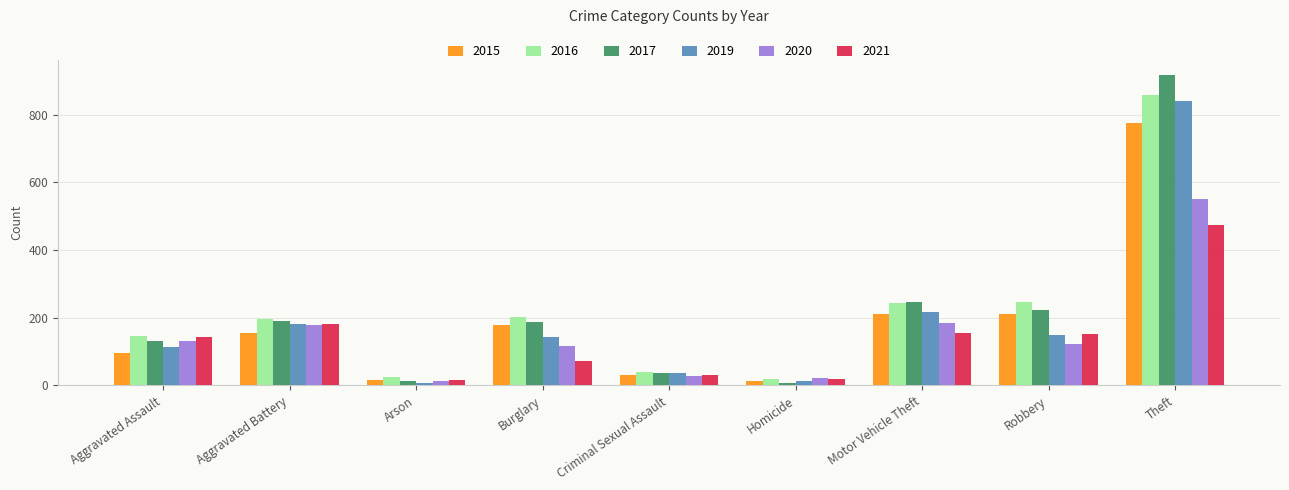

Which series has the widest spread of values?

2017